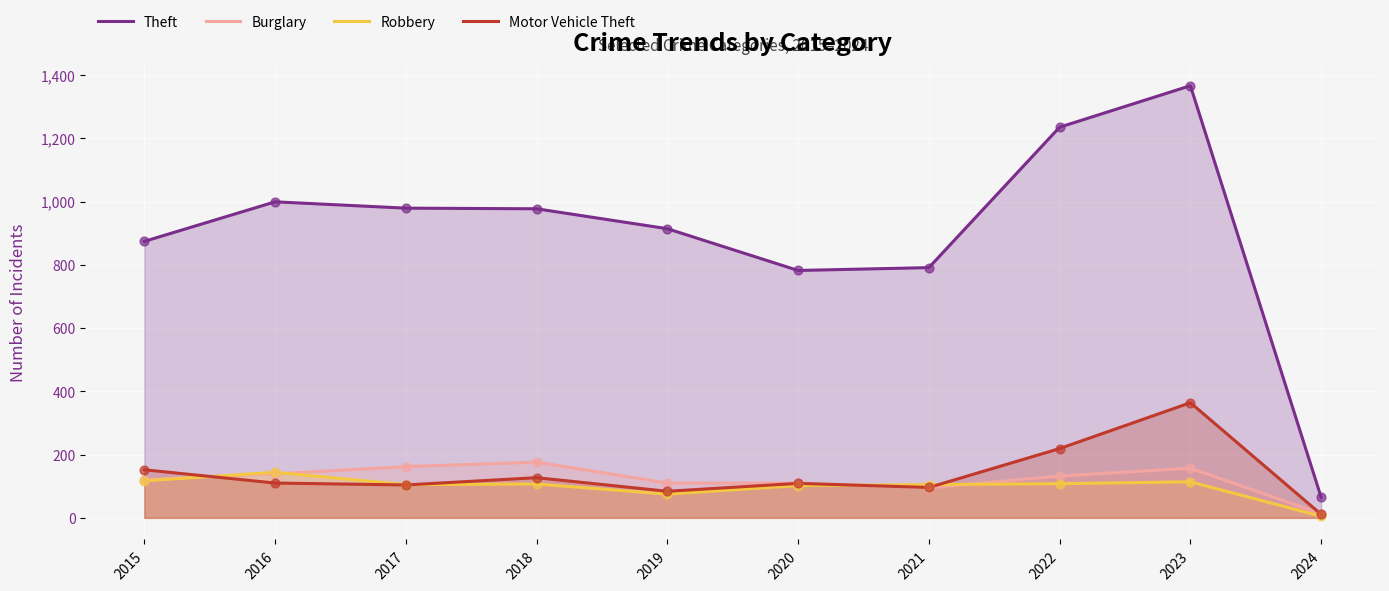

At how many categories does at least one series exceed 131?

9